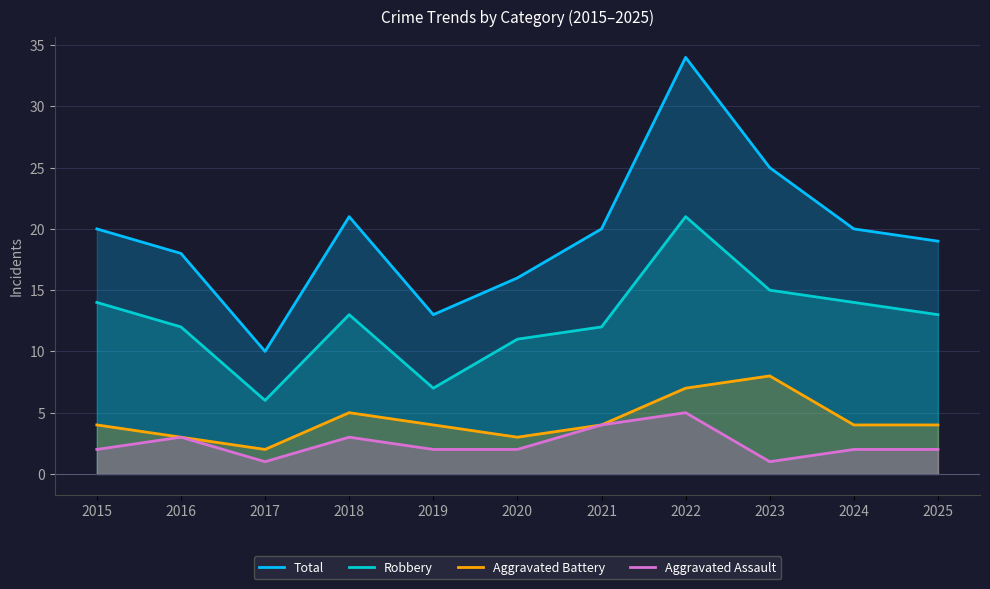

Which series changed the most between 2018 and 2022?

Total